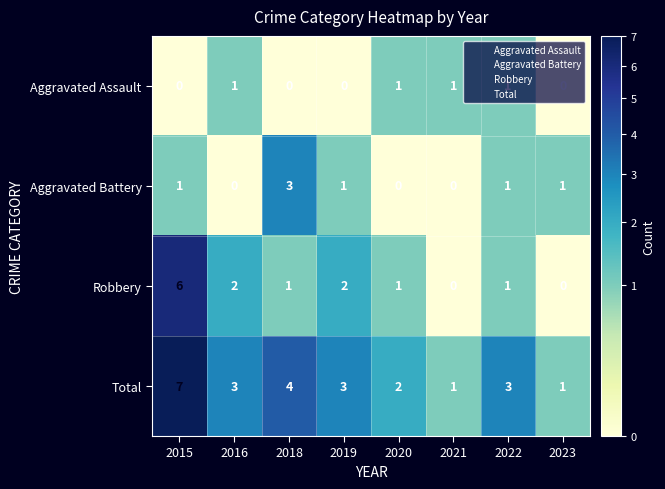

True or false: Robbery has a value of 1 at 2019.

False